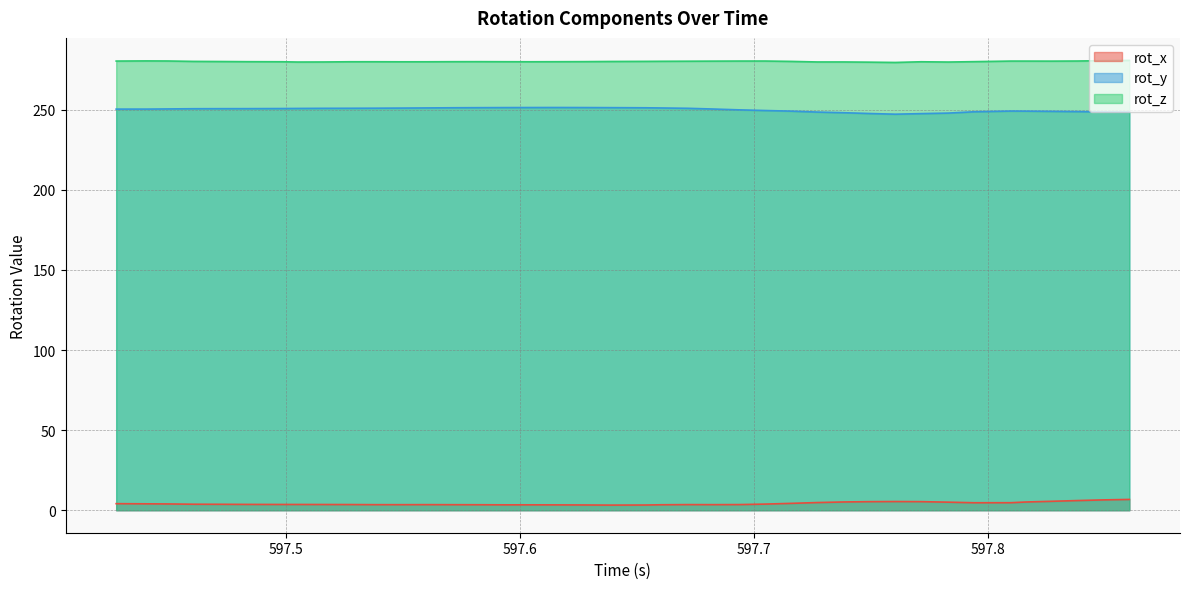

At which category is the sum across all series the highest?

597.8605